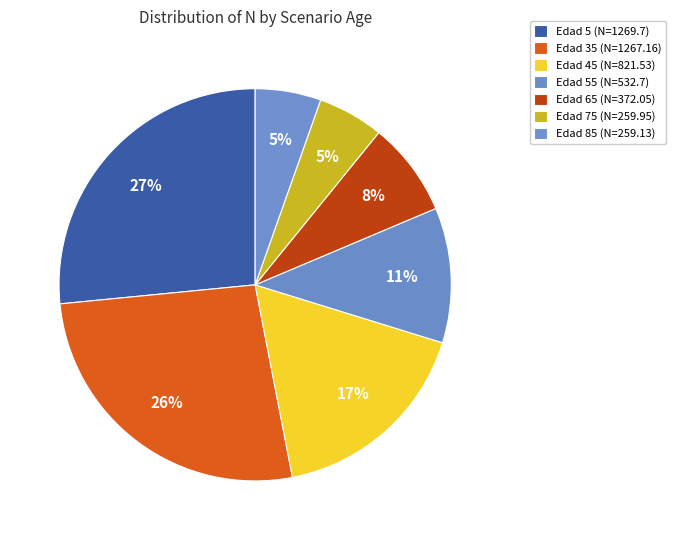

Is there any slice that represents more than half of the pie?

No